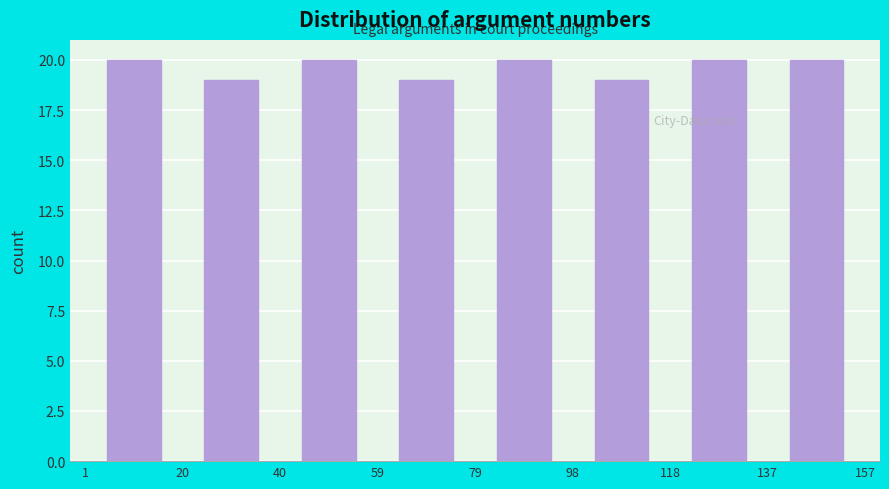

Reading left to right, transcribe this chart: for each bar, give the range it covers on the x-axis and its height. The values are not printed on the chart, so give them approximately, as read against the axis.

1 to 20: 20
20 to 40: 19
40 to 59: 20
59 to 79: 19
79 to 98: 20
98 to 118: 19
118 to 137: 20
137 to 157: 20